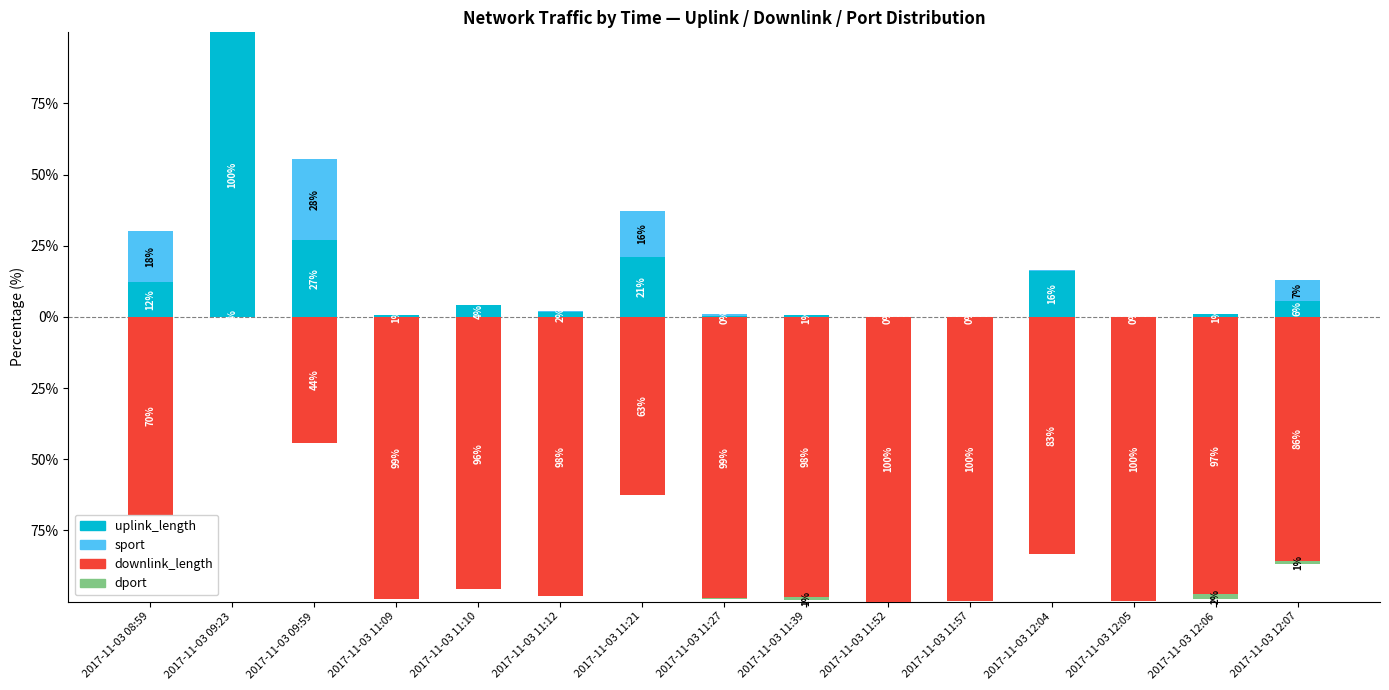

Is it true that uplink_length equals 0.6 at 2017-11-03 11:39?

True